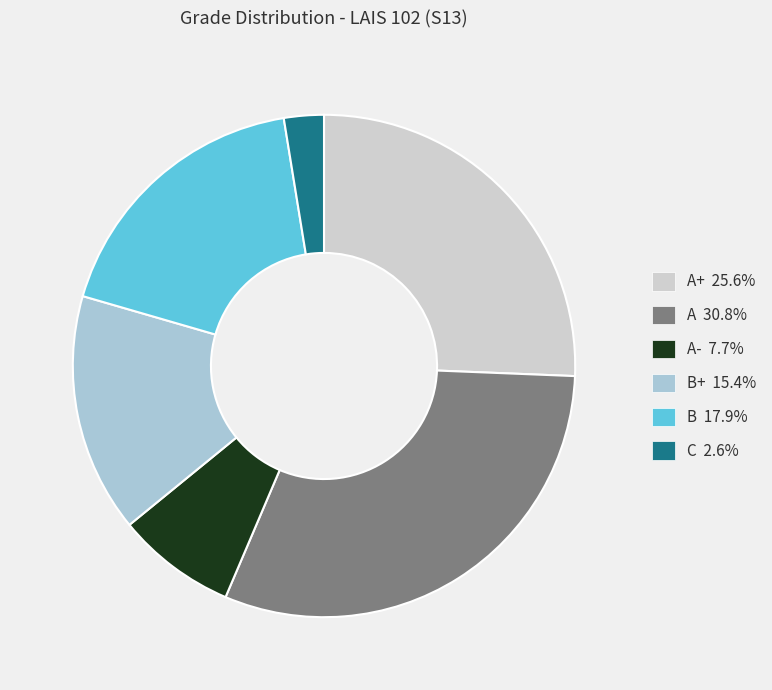

Does A- 7.7% account for over 50% of the chart?

No